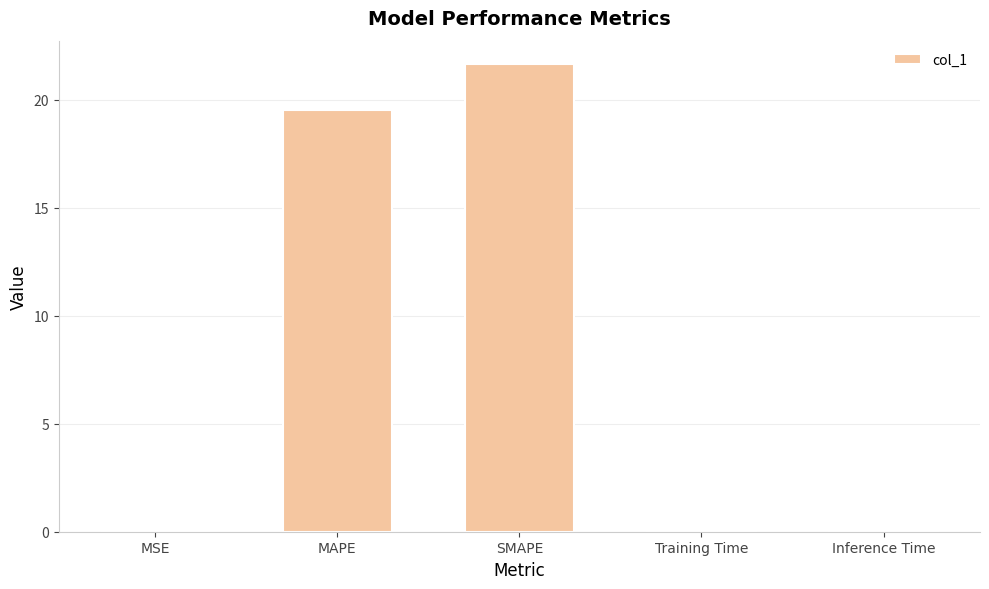

Which has a higher value, MAPE or MSE?

MAPE